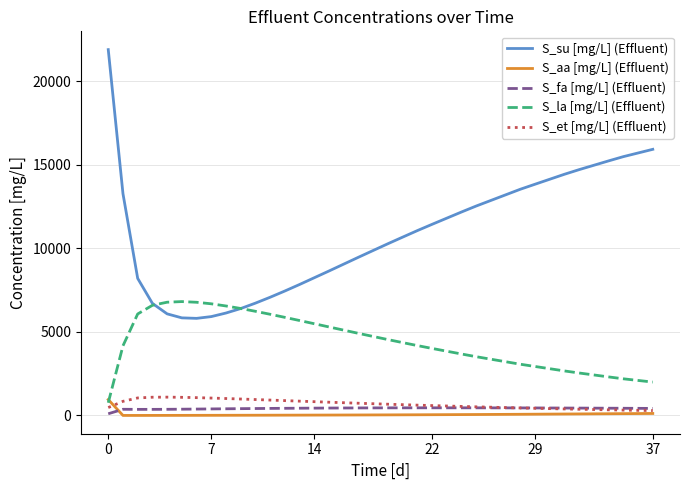

What is the sum of all S_fa [mg/L] (Effluent) values?

15892.5